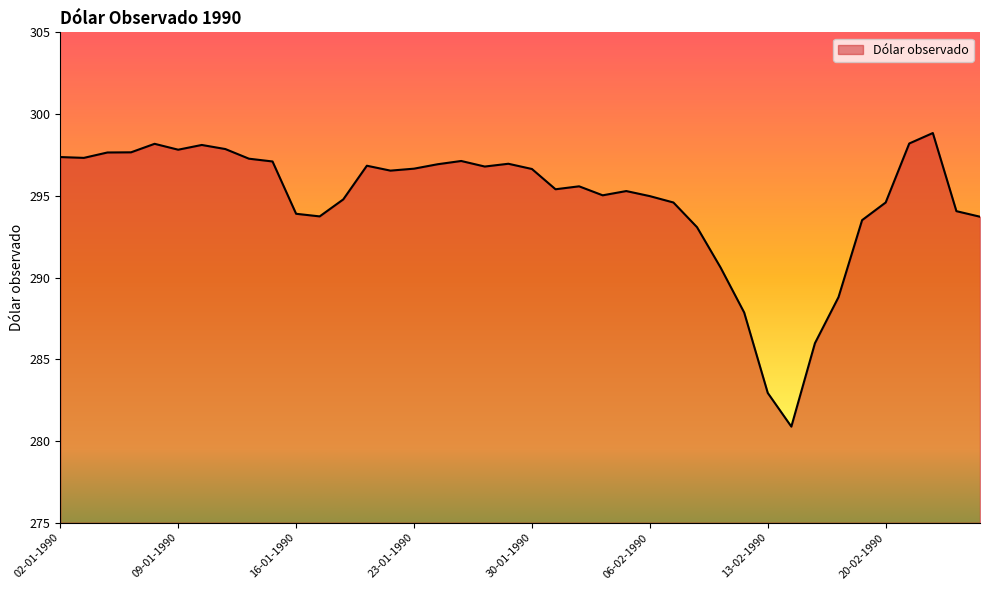

How many categories are shown in the chart?

40